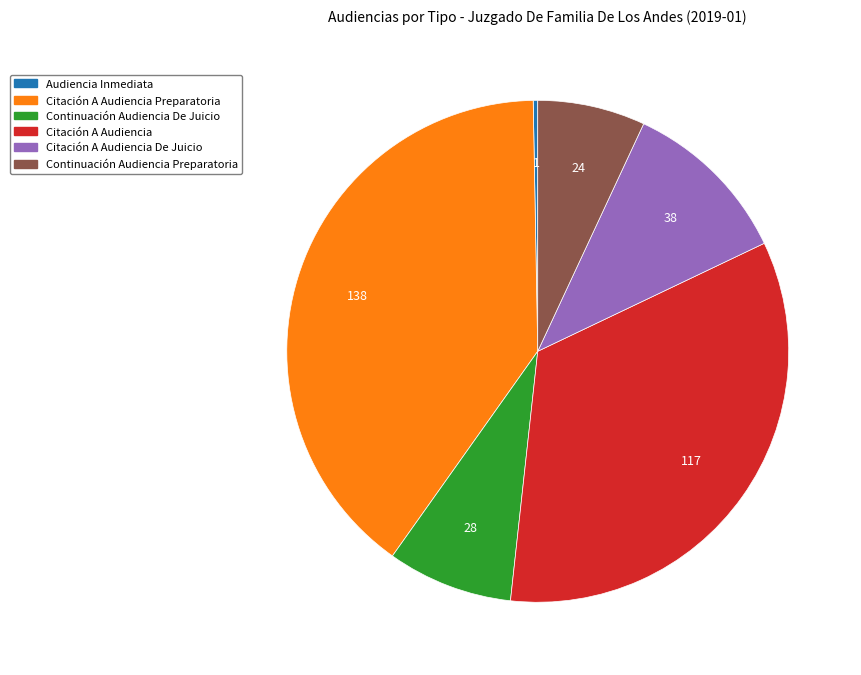

Is there any slice that represents more than half of the pie?

No